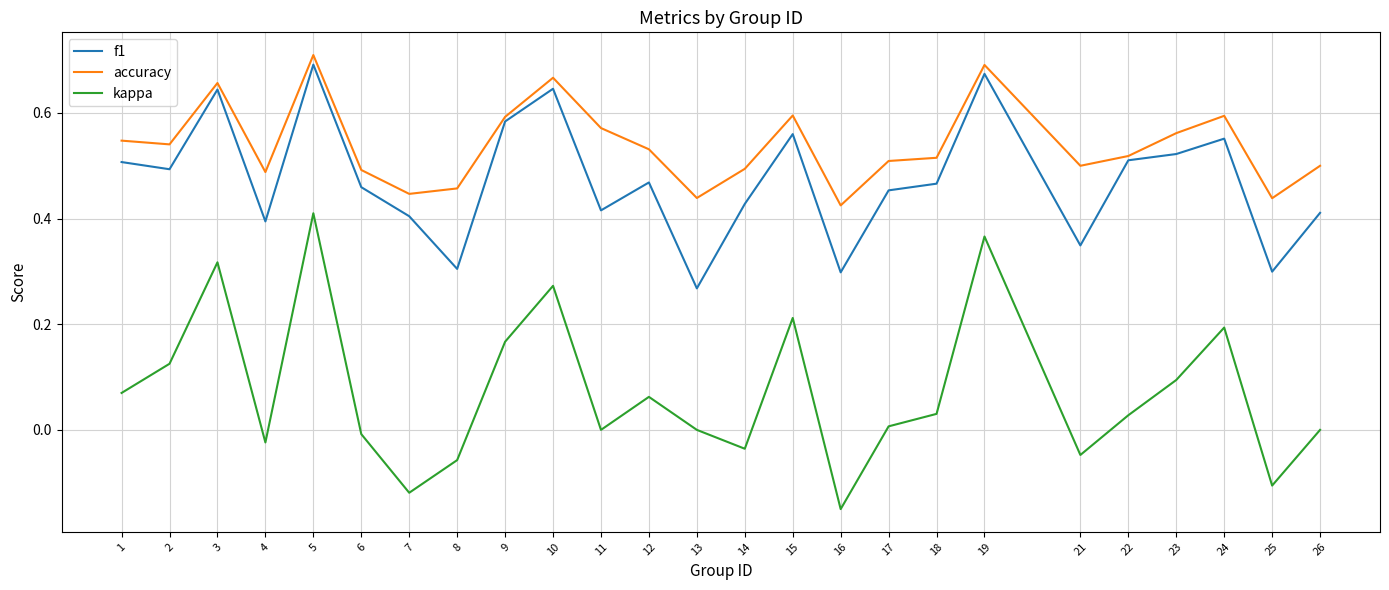

The accuracy series shows 0.4 at 19. True or false?

False